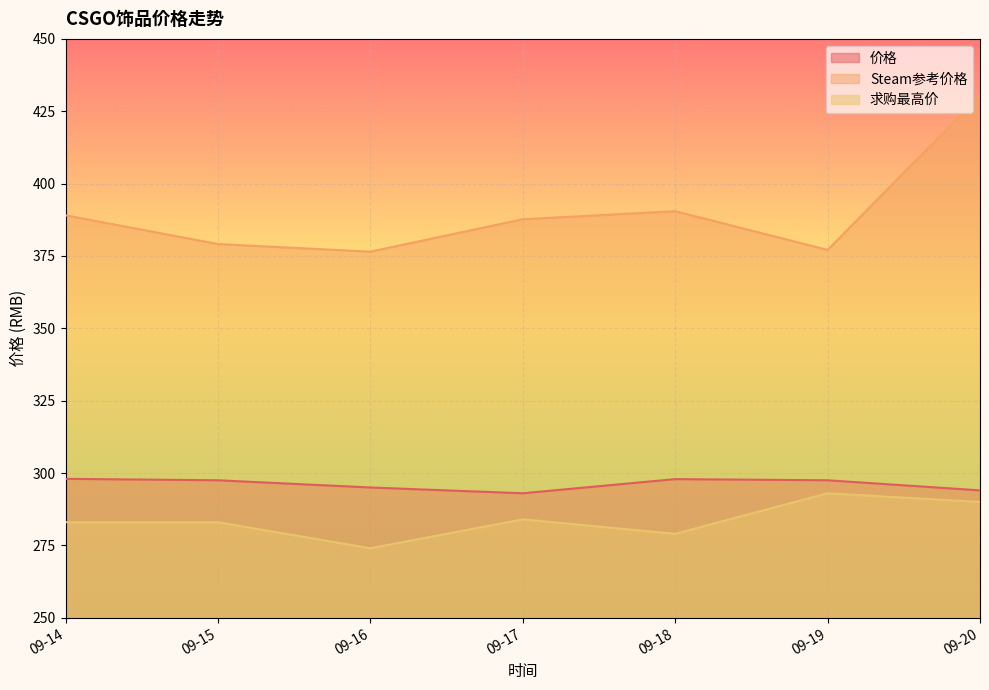

True or false: 求购最高价 has a value of 283.0 at 09-14.

True